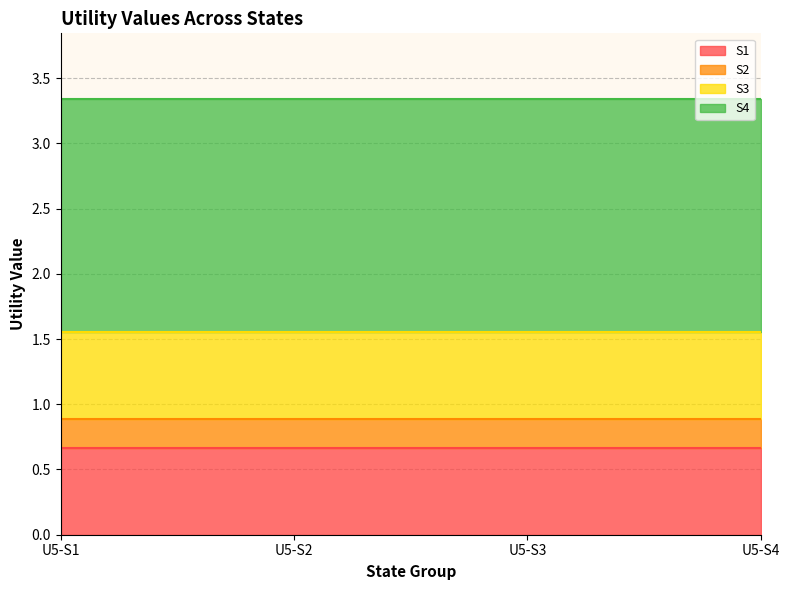

Which label corresponds to the smallest value in the chart?

U5-S1